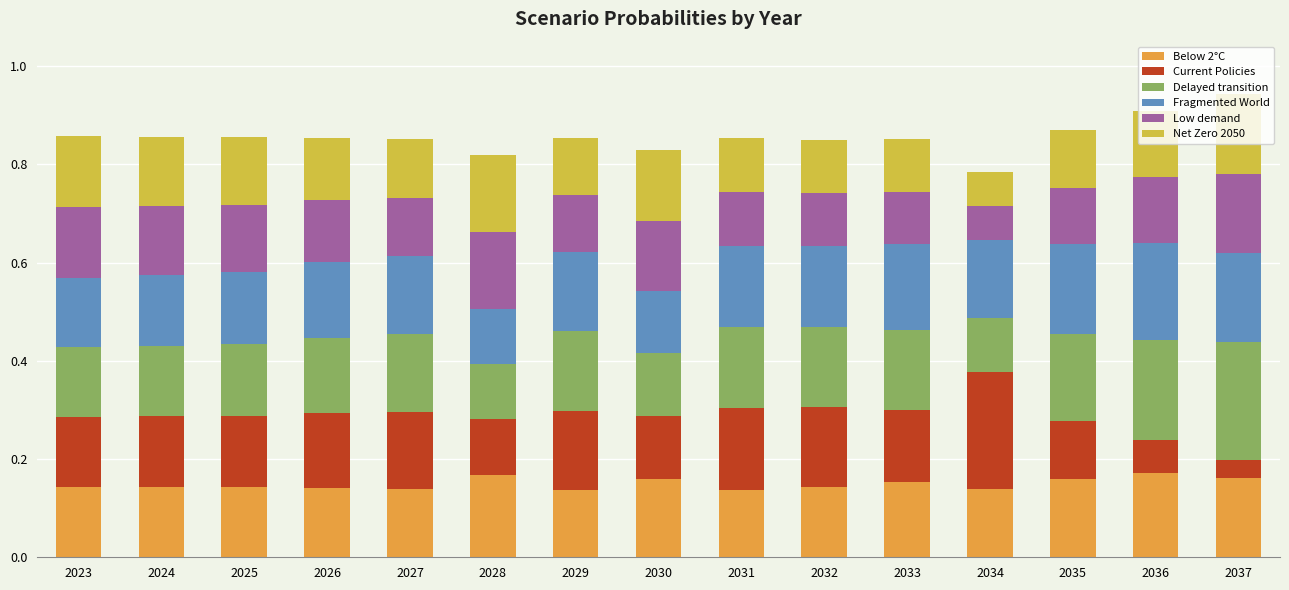

What is the total value across all series at 2023?

0.9